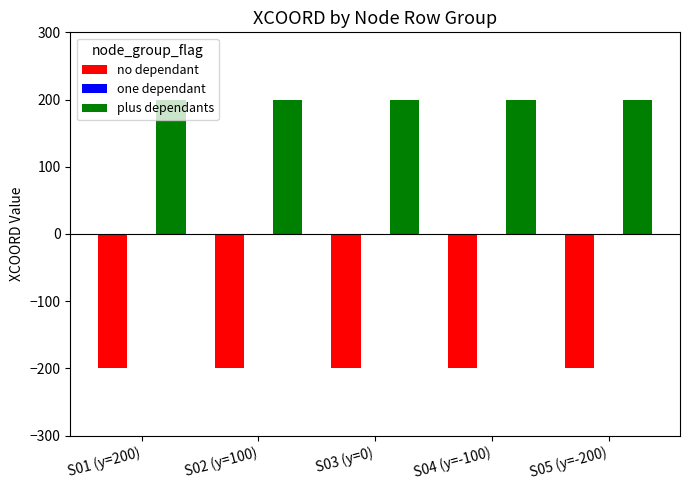

What is the average value of the plus dependants series?

200